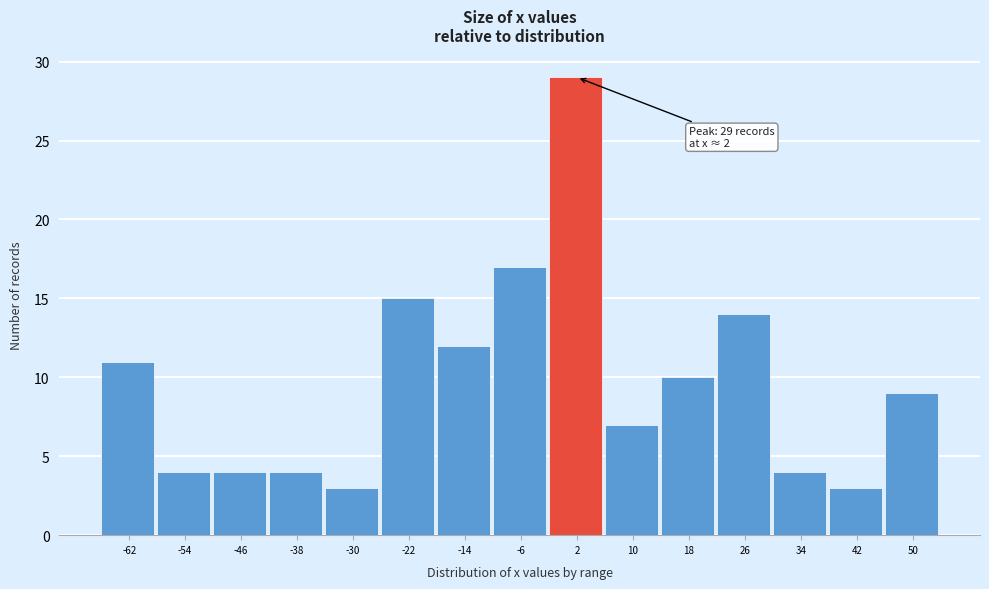

Reading left to right, what are all the values shown in this chart?

-62=11	-54=4	-46=4	-38=4	-30=3	-22=15	-14=12	-6=17	2=29	10=7	18=10	26=14	34=4	42=3	50=9